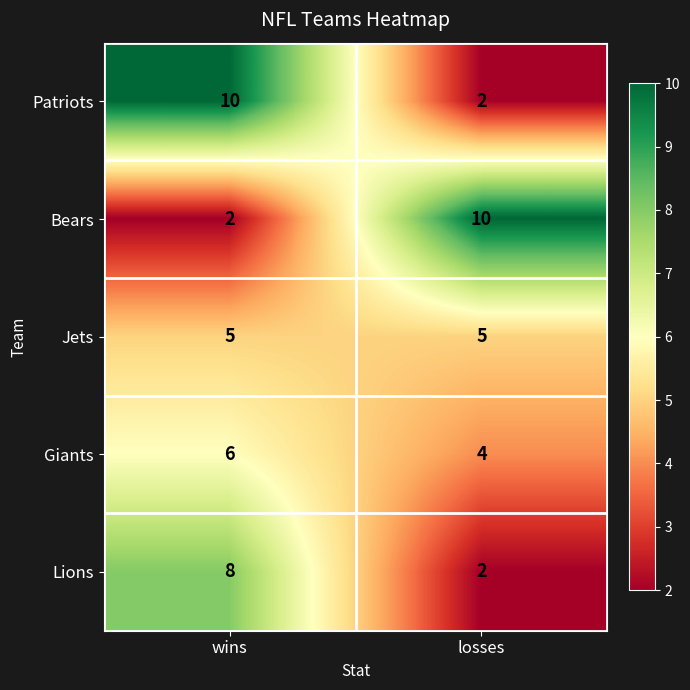

Reading right to left, extract all data points from this chart.

Patriots: 2	10
Bears: 10	2
Jets: 5	5
Giants: 4	6
Lions: 2	8